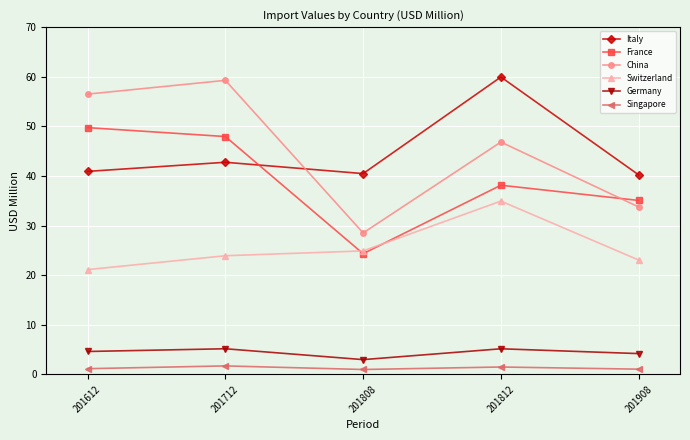

Rank the series at 201812 from lowest to highest value.

Singapore, Germany, Switzerland, France, China, Italy